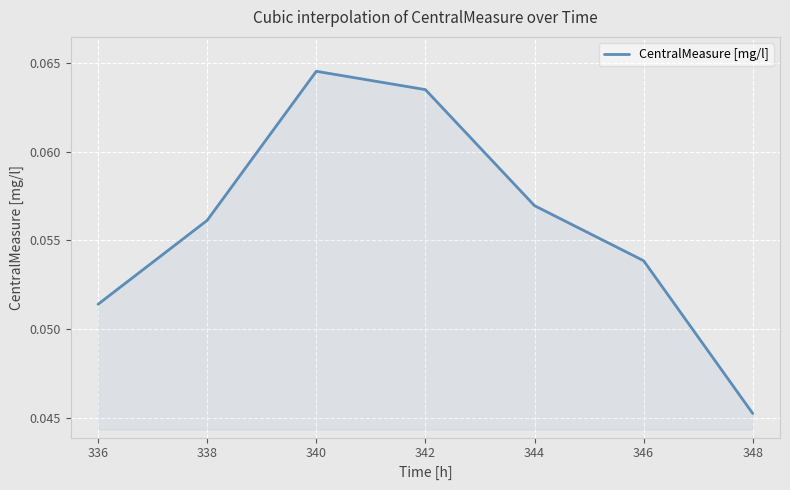

Where is the data nearest to the value 0?

348